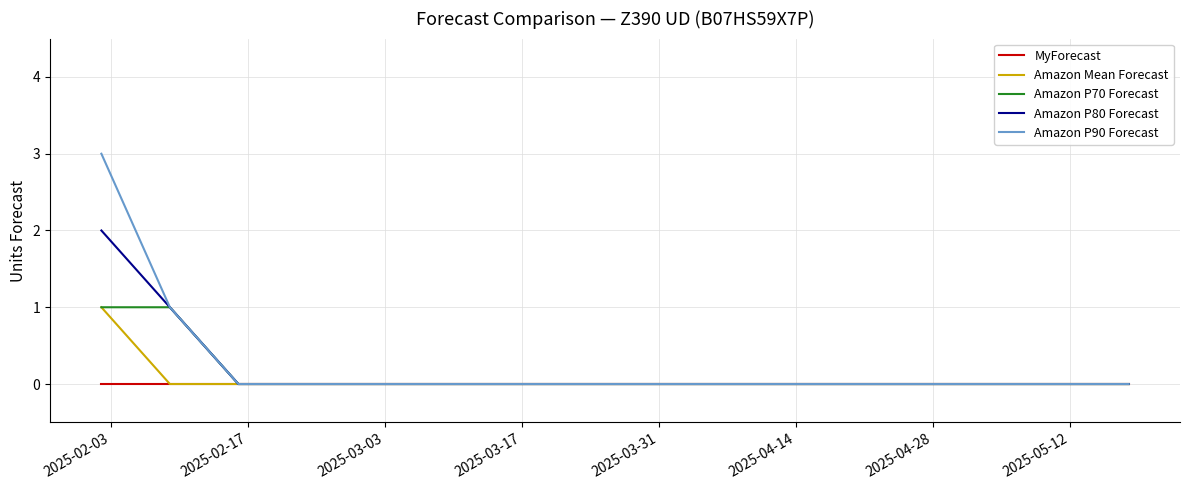

Reading left to right, transcribe all the data shown in this chart.

MyForecast: 0	0	0	0	0	0	0	0	0	0	0	0	0	0	0	0
Amazon Mean Forecast: 1	0	0	0	0	0	0	0	0	0	0	0	0	0	0	0
Amazon P70 Forecast: 1	1	0	0	0	0	0	0	0	0	0	0	0	0	0	0
Amazon P80 Forecast: 2	1	0	0	0	0	0	0	0	0	0	0	0	0	0	0
Amazon P90 Forecast: 3	1	0	0	0	0	0	0	0	0	0	0	0	0	0	0